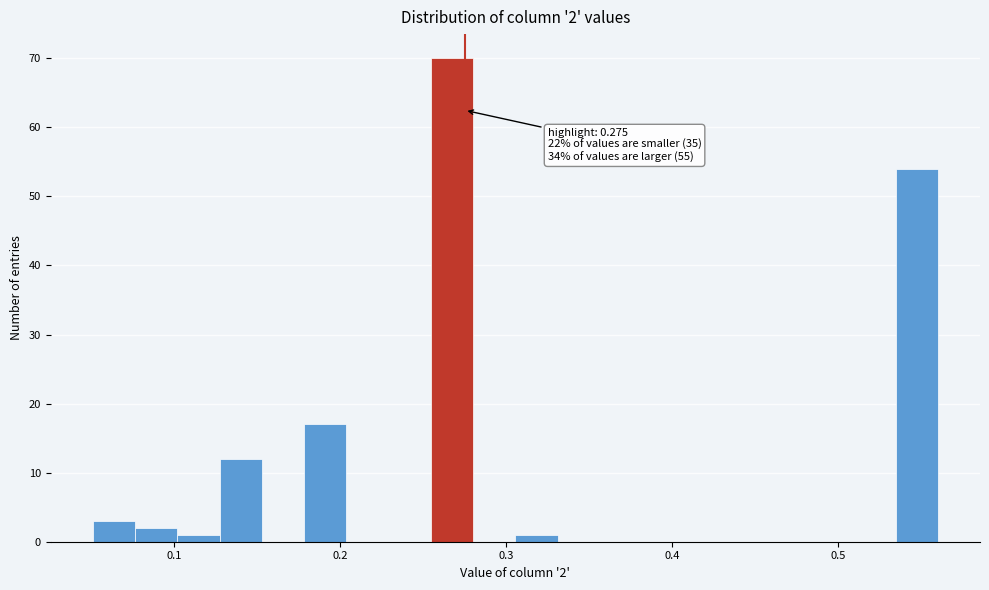

Read against the x-axis, roughly where is the centre of the tallest bar?

0.27